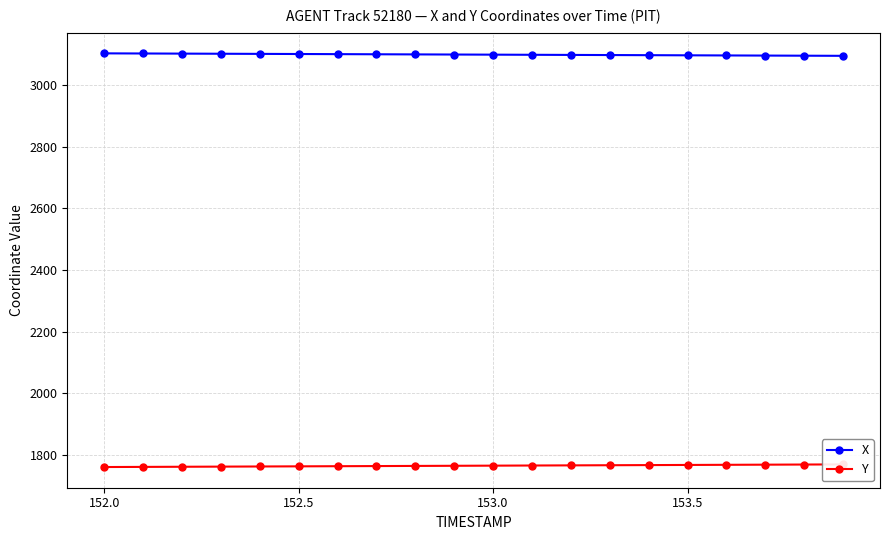

At how many categories does at least one series exceed 2919?

20